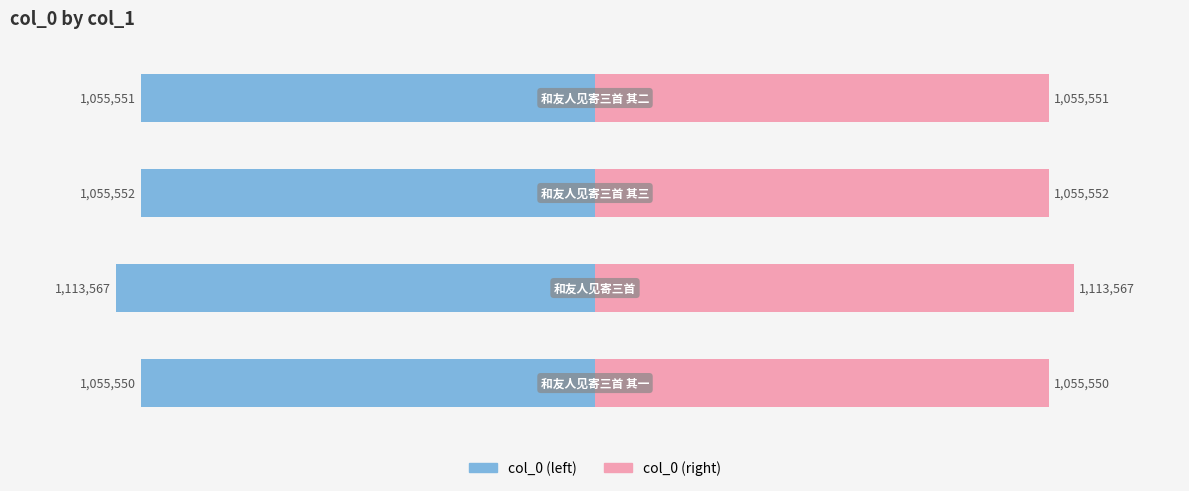

How many bars are there in total?

4